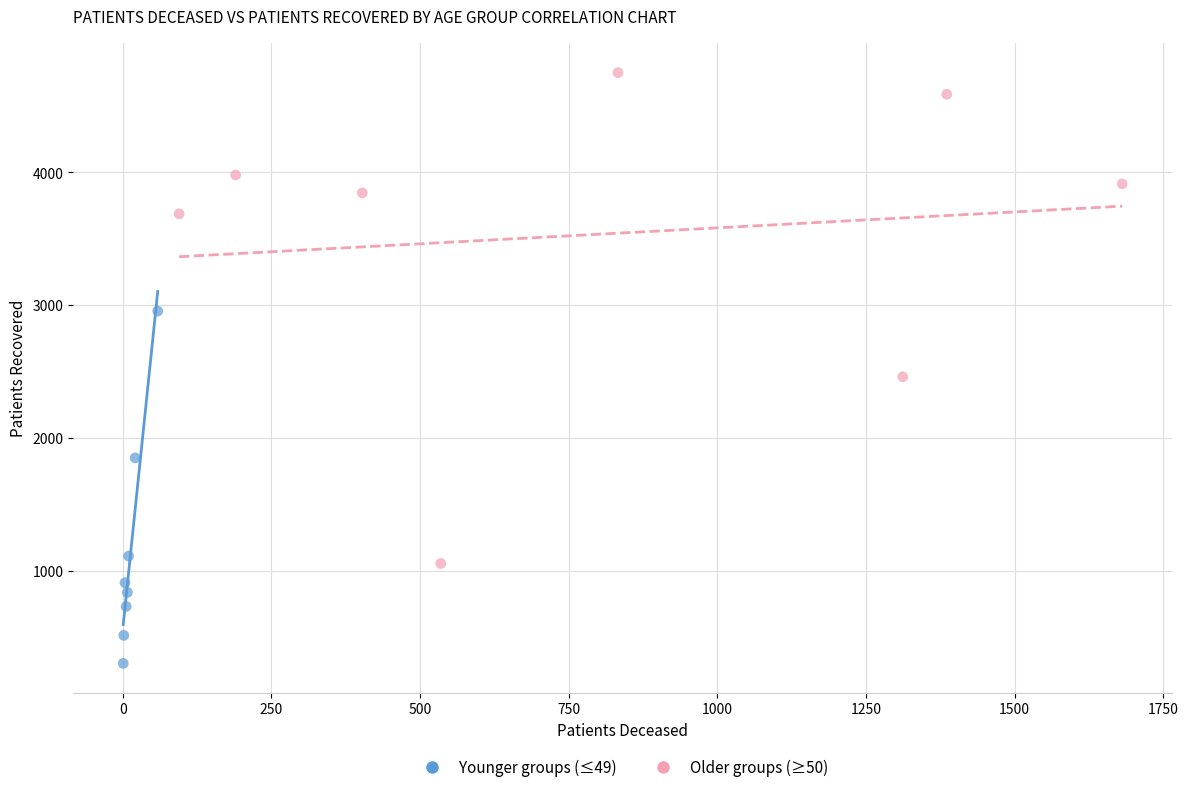

Which series has the largest Y range (max minus min)?

Older groups (≥50)